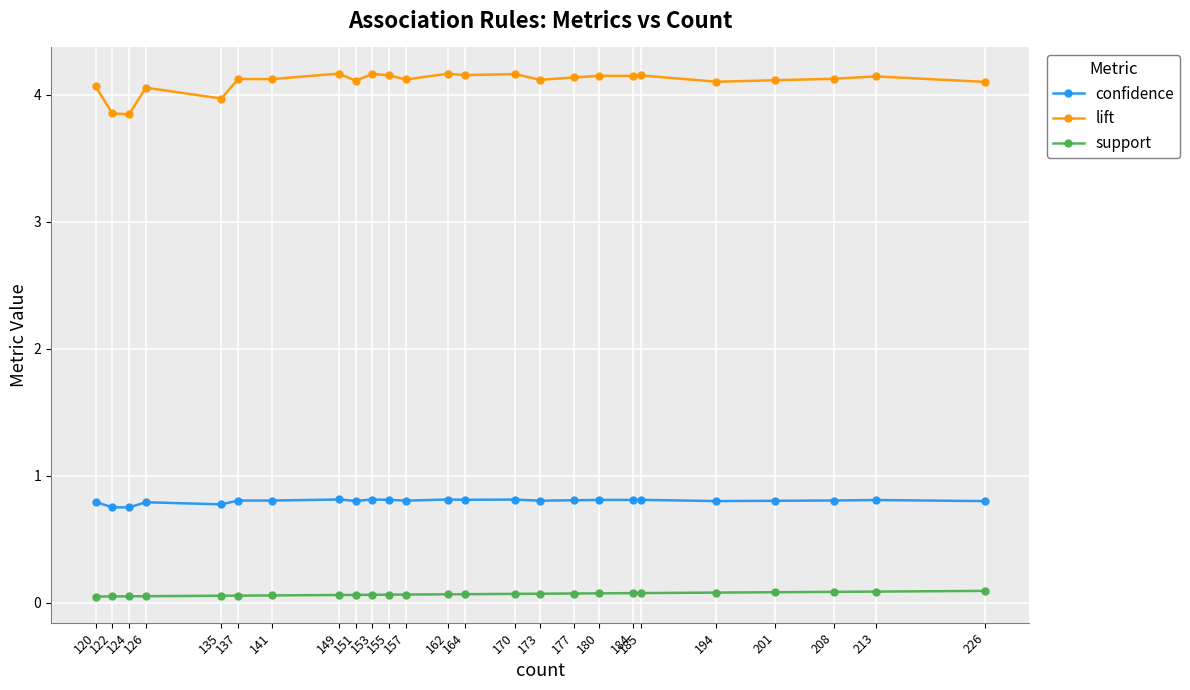

Which series has the largest total across all categories?

lift